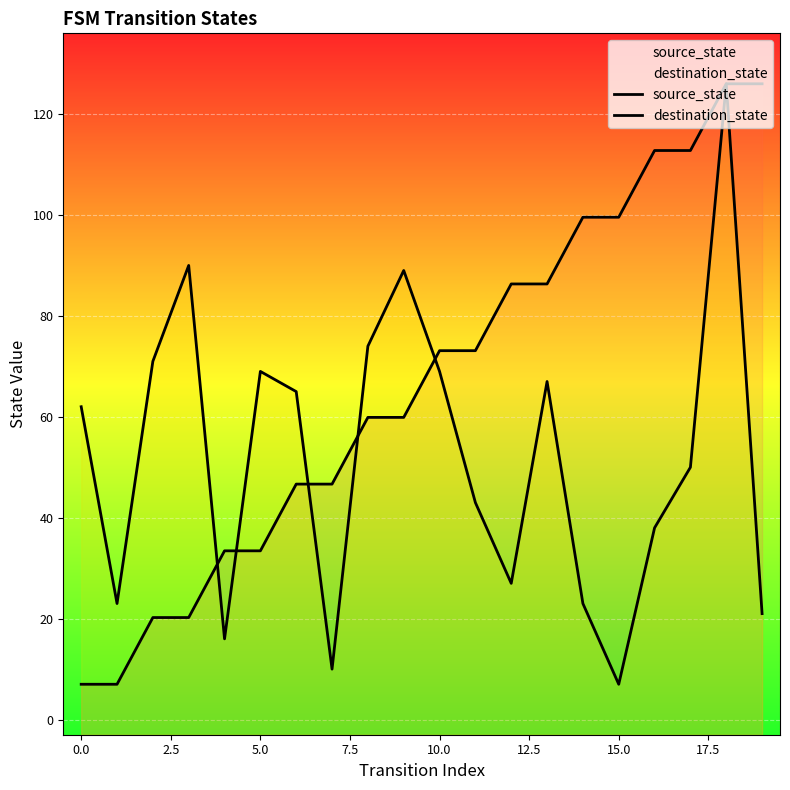

What is the difference between the source_state values at 2.5 and 13?

66.1